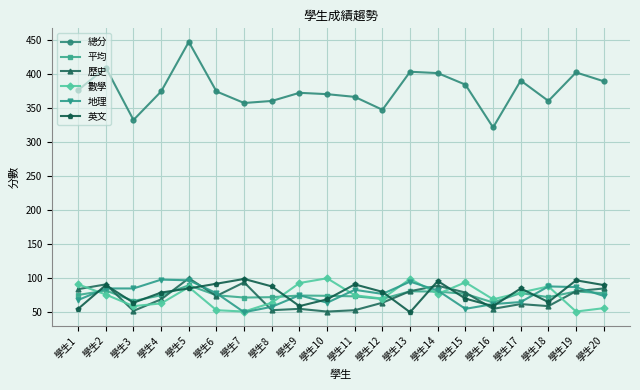

What is the maximum value for 數學?

100.0